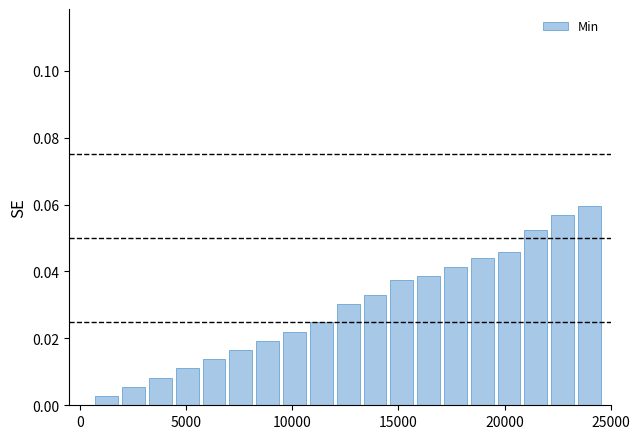

What is the sum of all values?

0.6